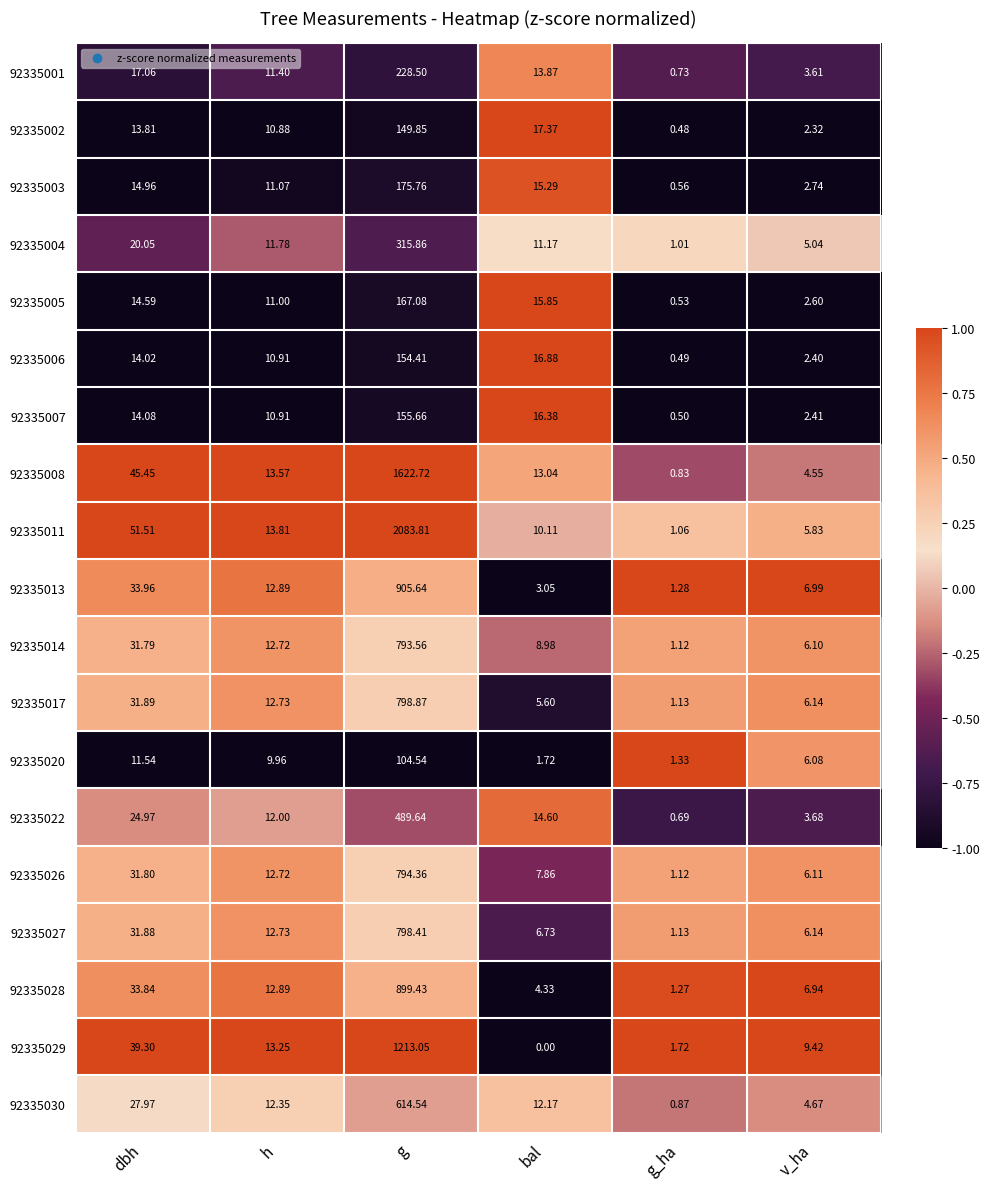

Count the number of categories in the chart.

6